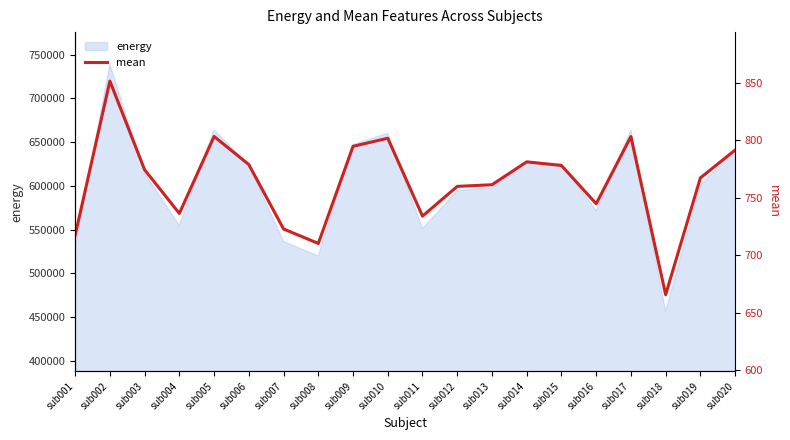

The value of energy at sub020 is 348201.1. True or false?

False